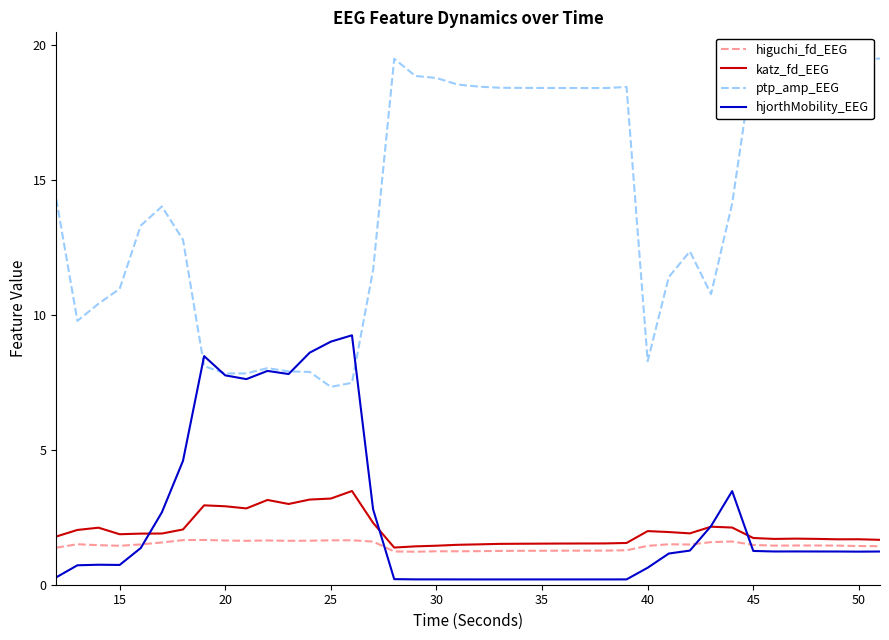

What is the sum of all katz_fd_EEG values?

80.5